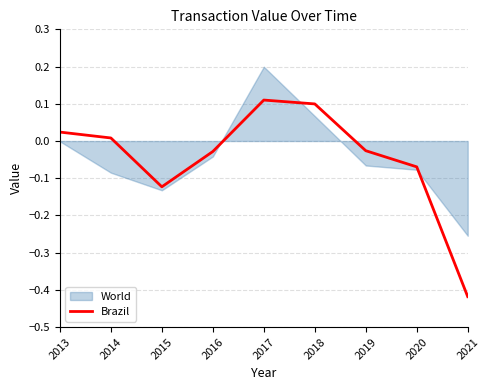

Is it true that Brazil equals 0.2 at 2018?

False